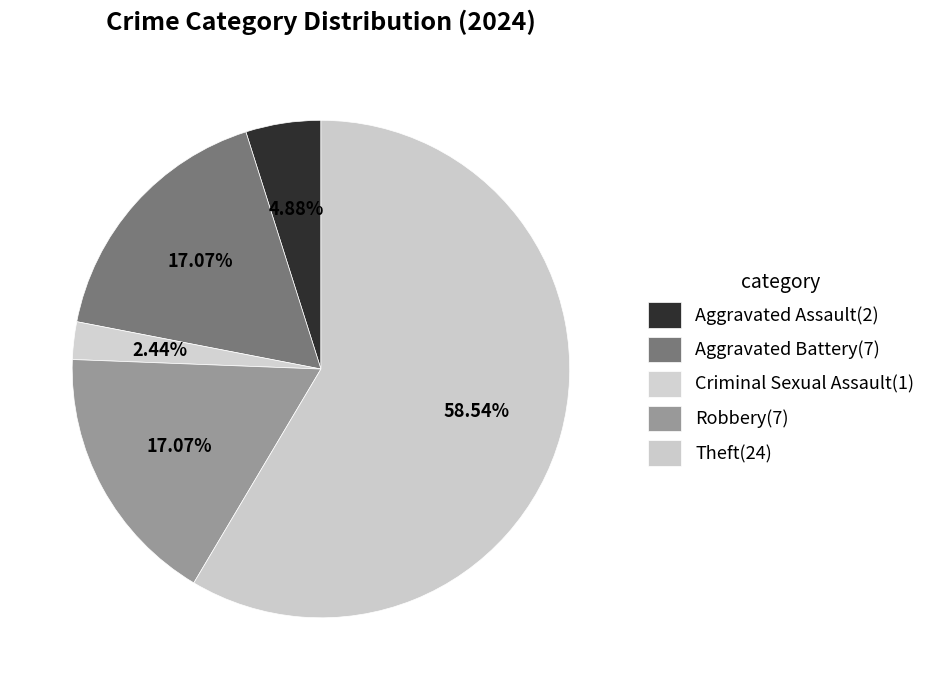

How many slices are in this pie chart?

5